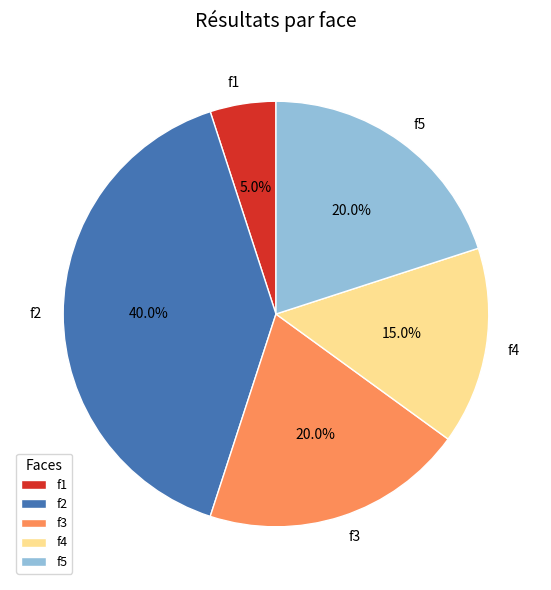

Is f5 the majority of the pie?

No